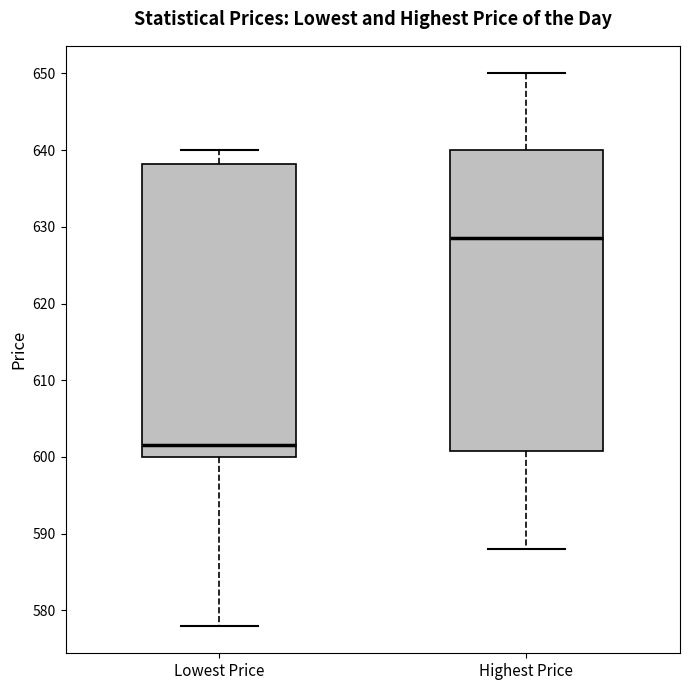

Reading left to right, read every box against the y-axis: the position of its median line, the range the box covers, and the ends of its whiskers. The values are not printed on the chart, so give them approximately, as read against the axis.

Lowest Price: median 602, box 600 to 638, whiskers 578 to 640
Highest Price: median 629, box 601 to 640, whiskers 588 to 650